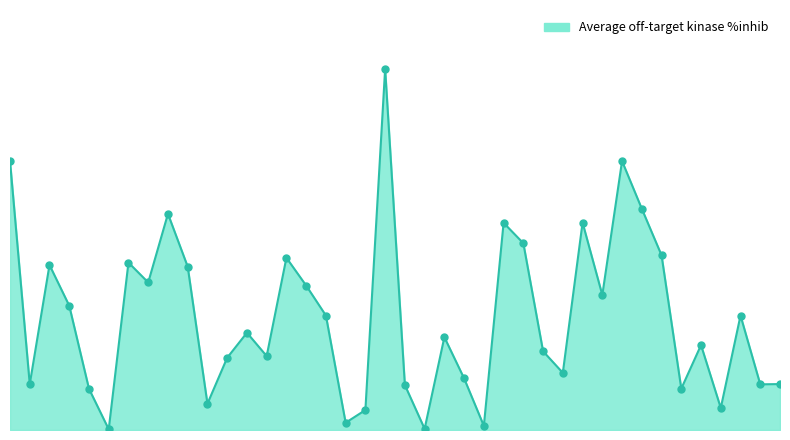

Does the chart have visible grid lines?

No